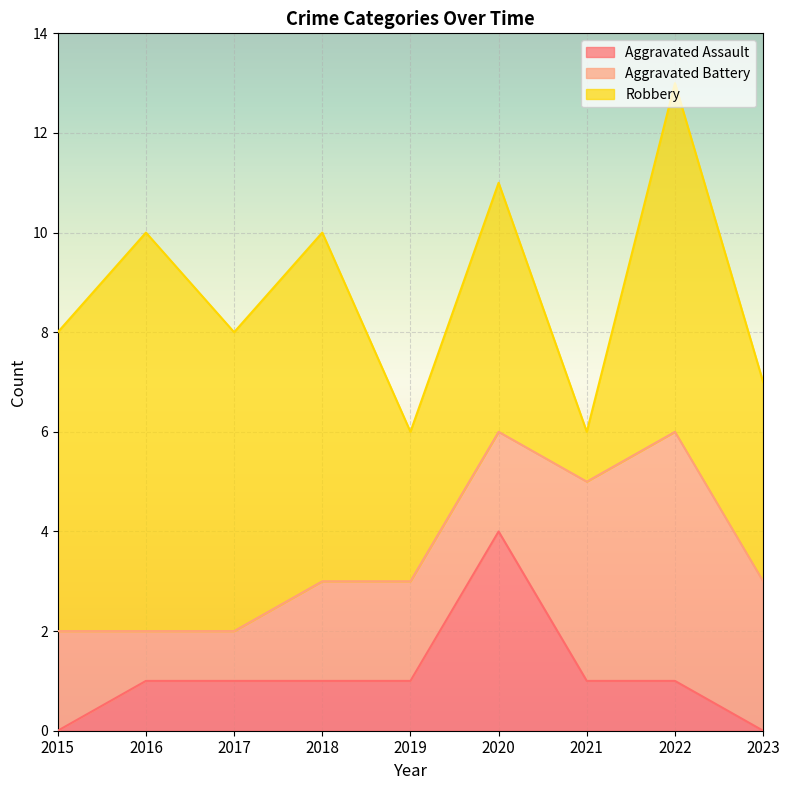

What are all the series names shown in the legend?

Aggravated Assault, Aggravated Battery, Robbery